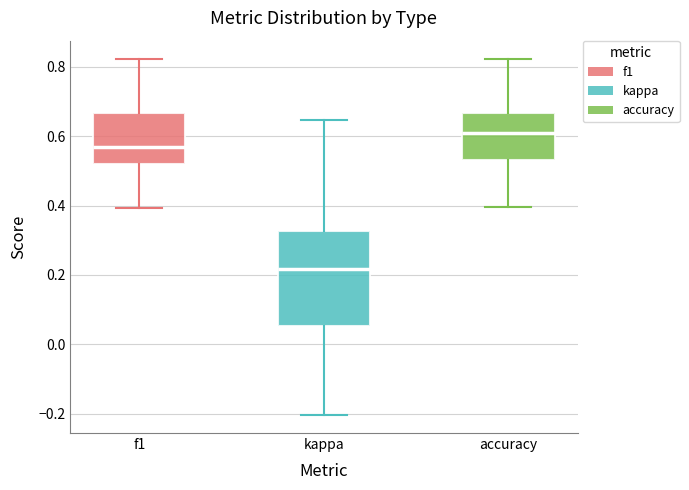

Which box is the tallest, from its lower edge to its upper edge?

kappa